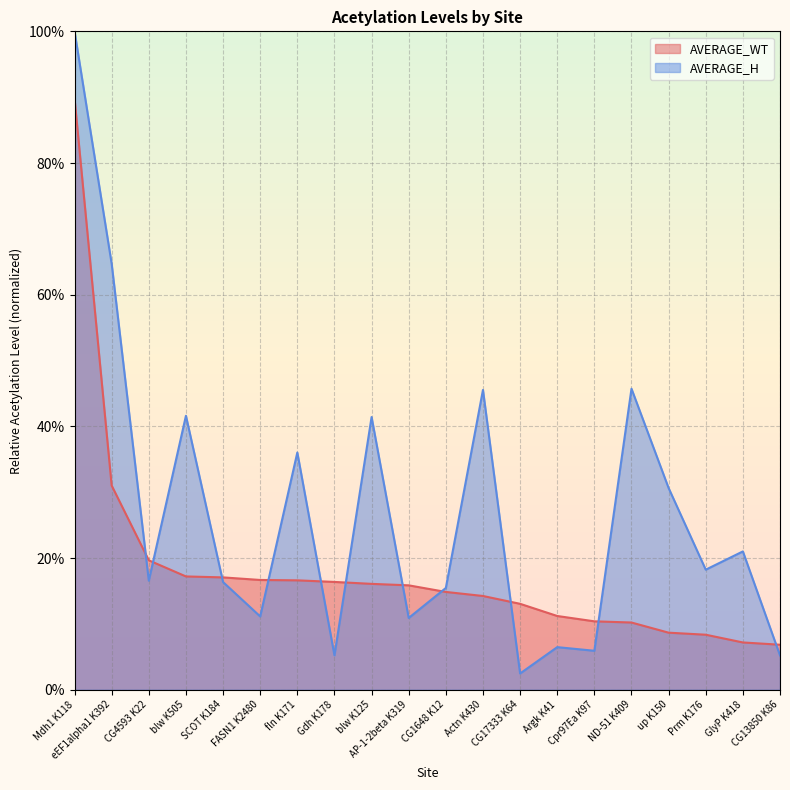

Rank the series at SCOT K184 from lowest to highest value.

AVERAGE_H, AVERAGE_WT